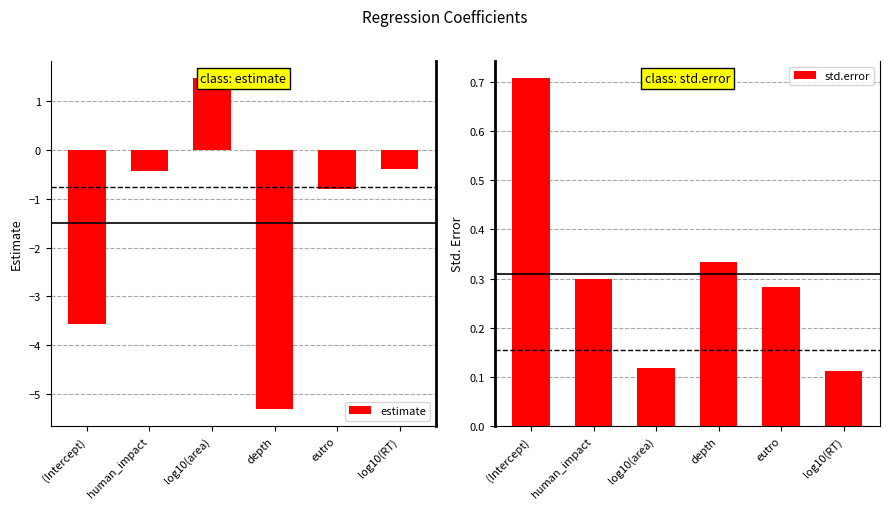

The value of estimate at eutro is -0.4. True or false?

False